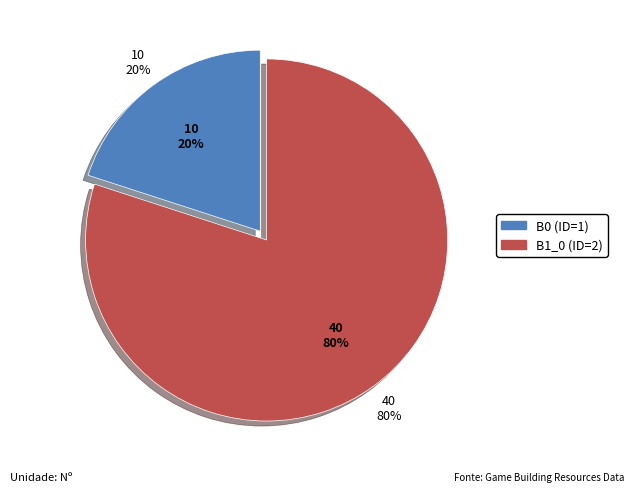

Which category has the smallest portion of the pie?

B0 (ID=1)